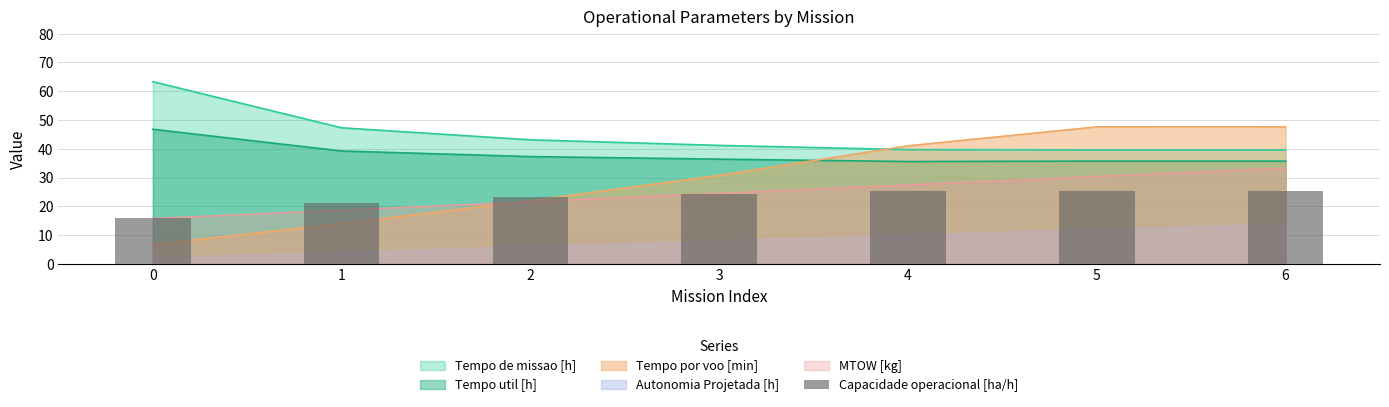

Is it true that the value at 5 is 25.3?

True